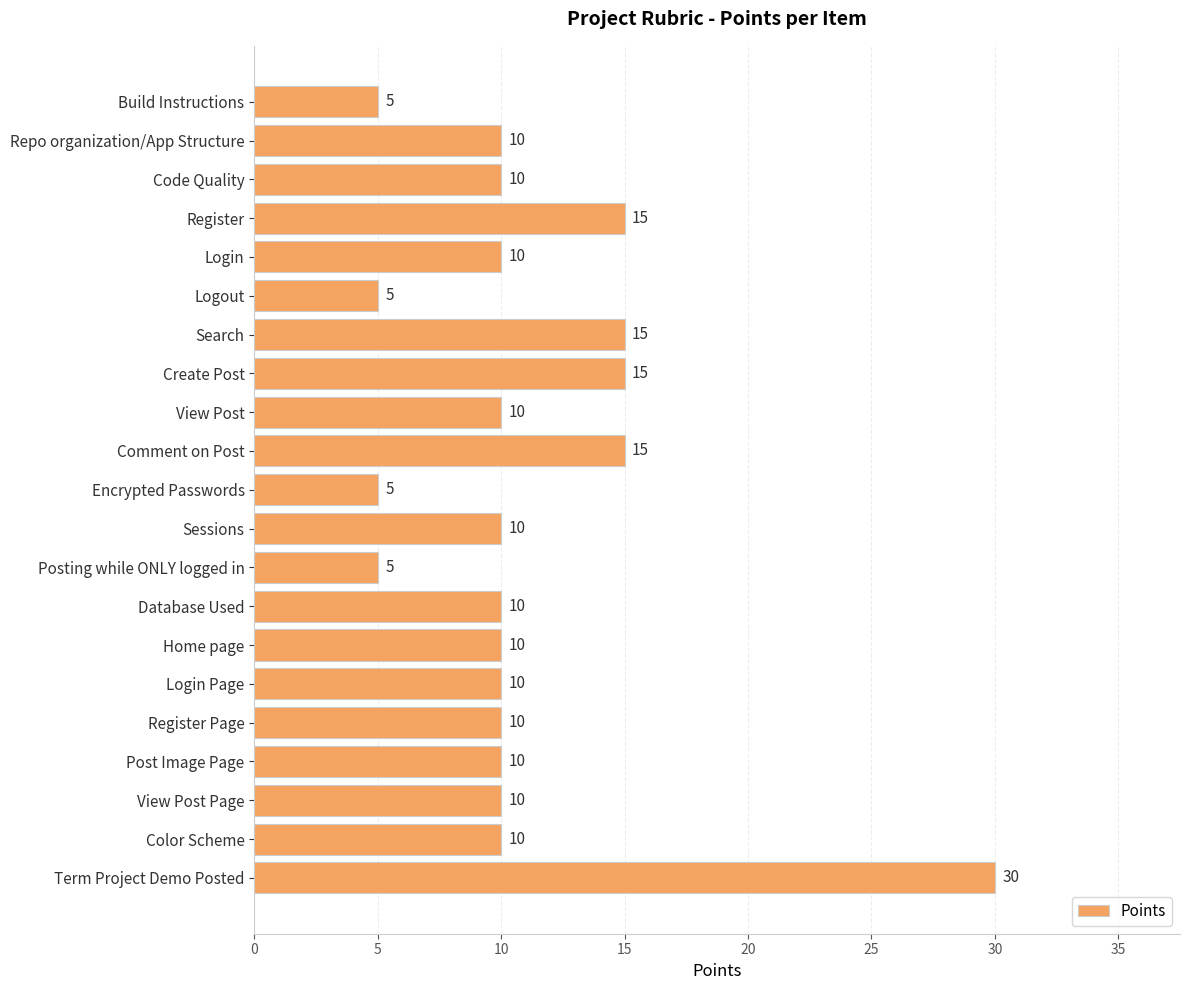

The value at Post Image Page is 18. True or false?

False